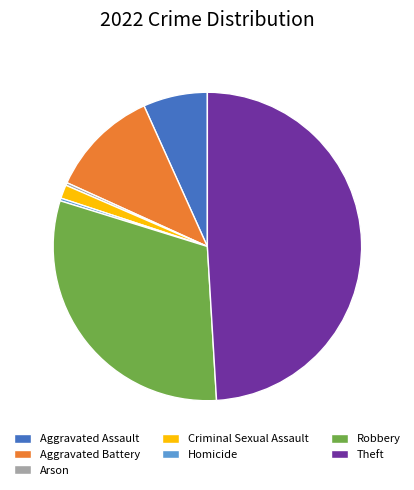

What is the largest slice in the pie chart?

Theft